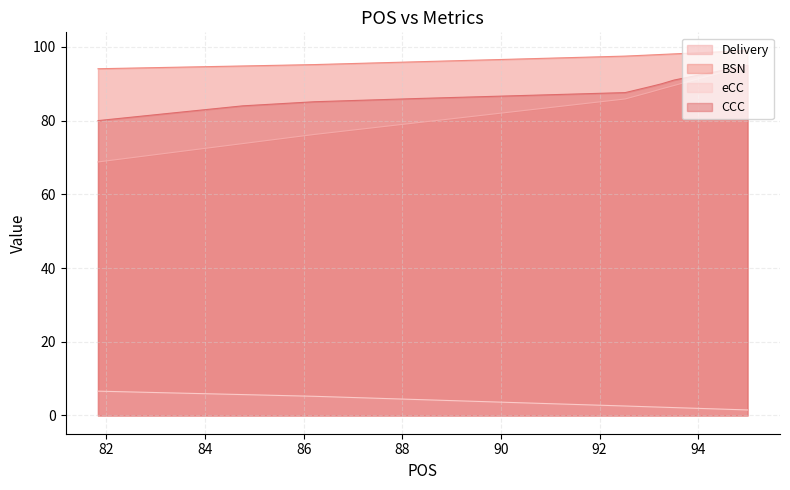

True or false: Delivery has a value of 35.3 at 94.26.

False